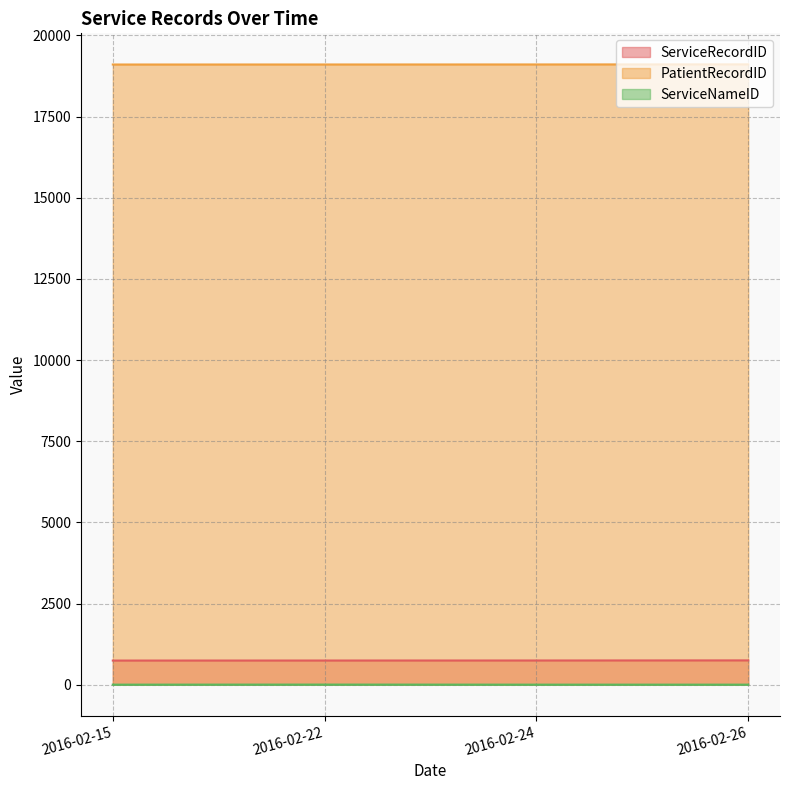

True or false: PatientRecordID has more than 1 interior local peaks.

False